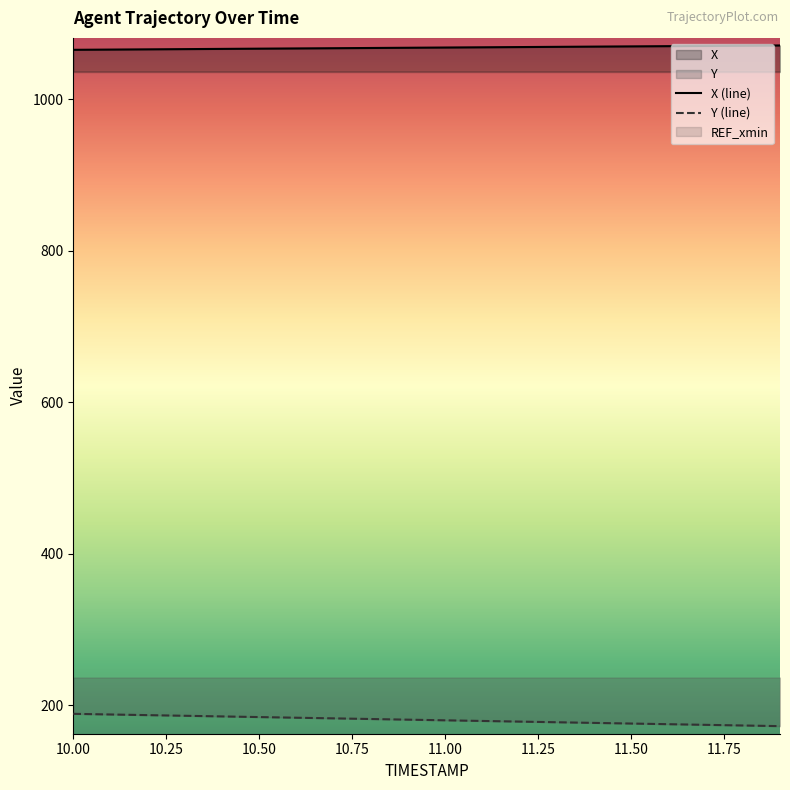

How many data points does each series have?

20